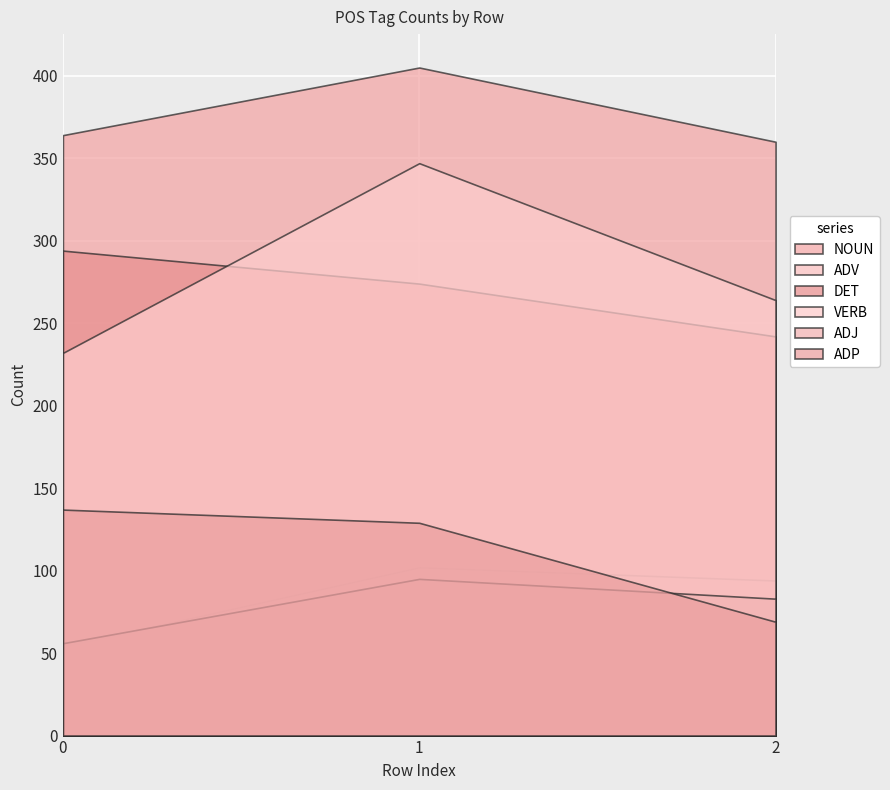

How many data points in ADP are less than 129?

1